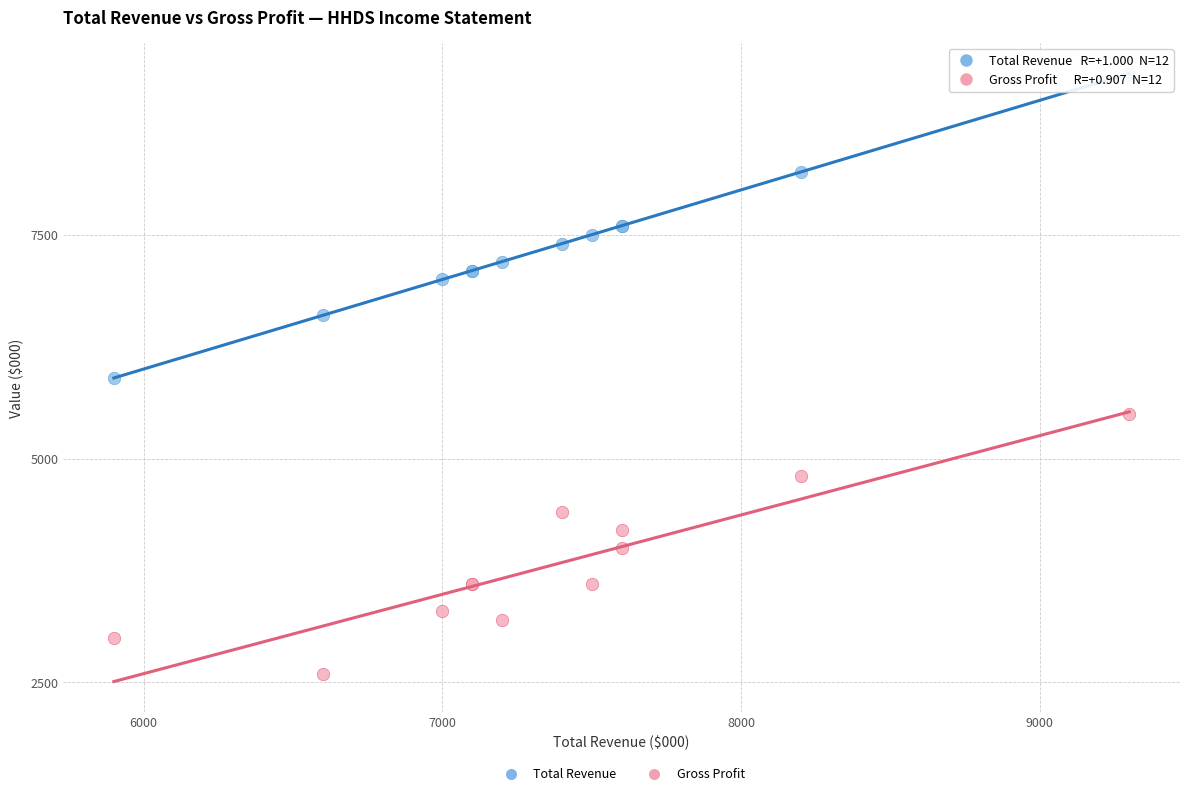

What are all the series names shown in the legend?

Total Revenue, Gross Profit